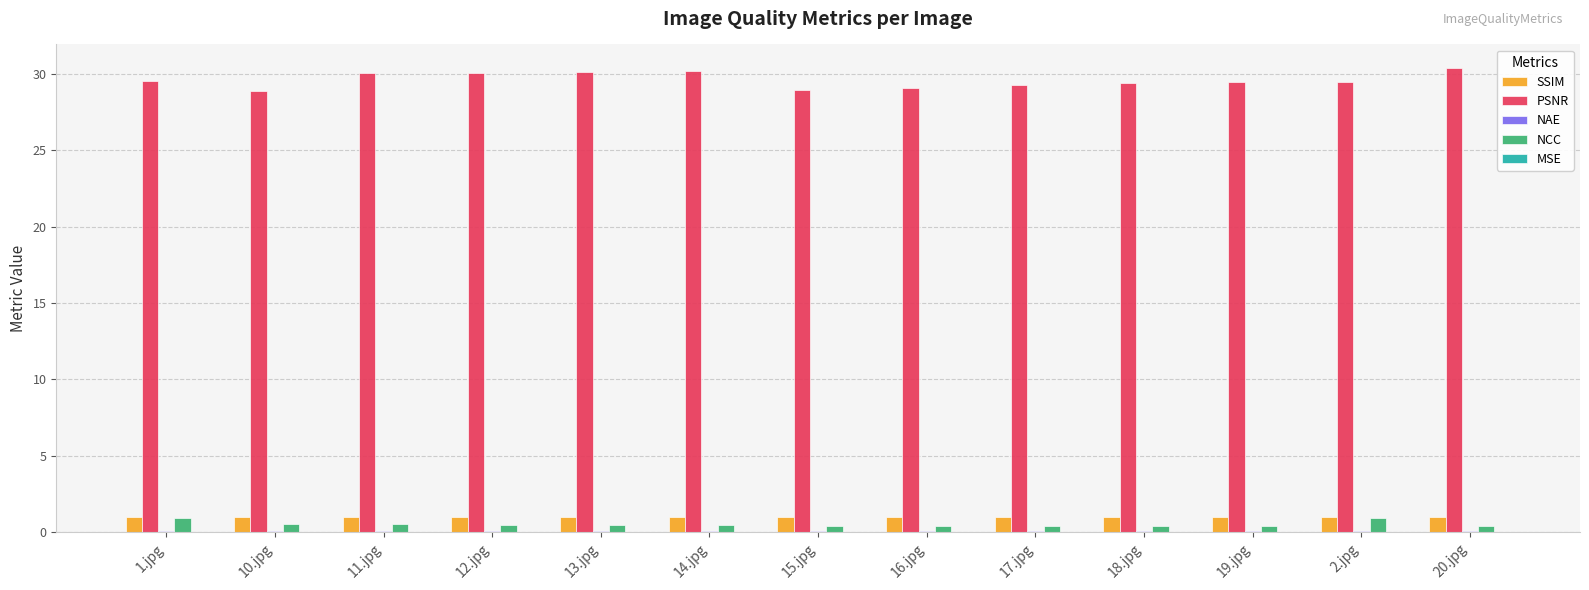

What is the maximum value for SSIM?

1.0